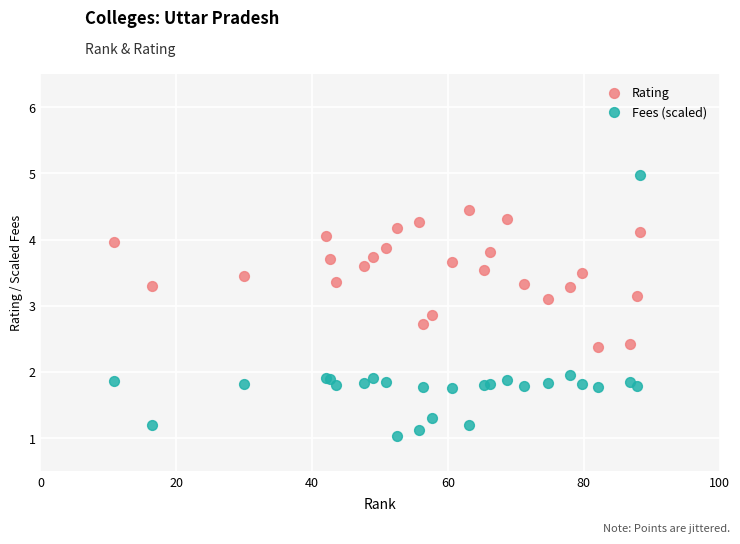

Which series contains the highest Y value?

Fees (scaled)